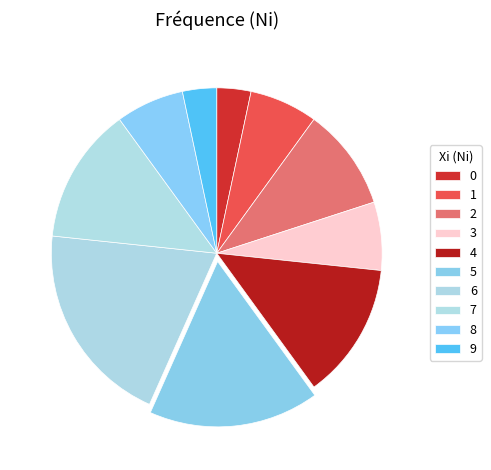

Rank the categories by value from highest to lowest.

6, 5, 4, 7, 2, 1, 3, 8, 0, 9